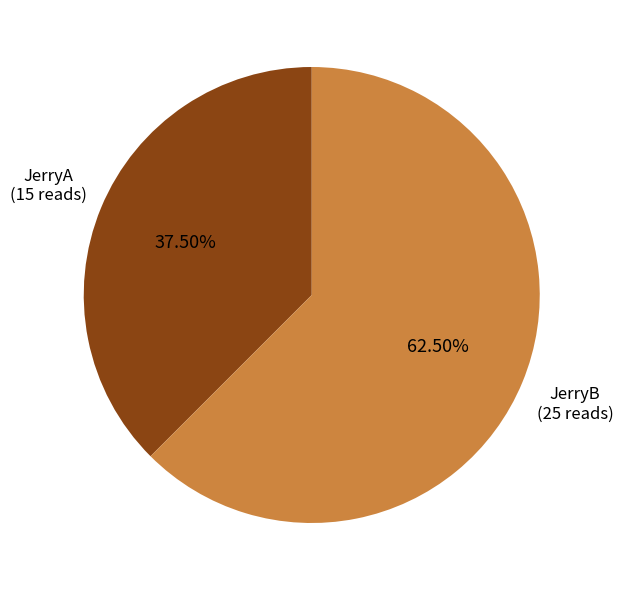

Which category accounts for the majority?

JerryB